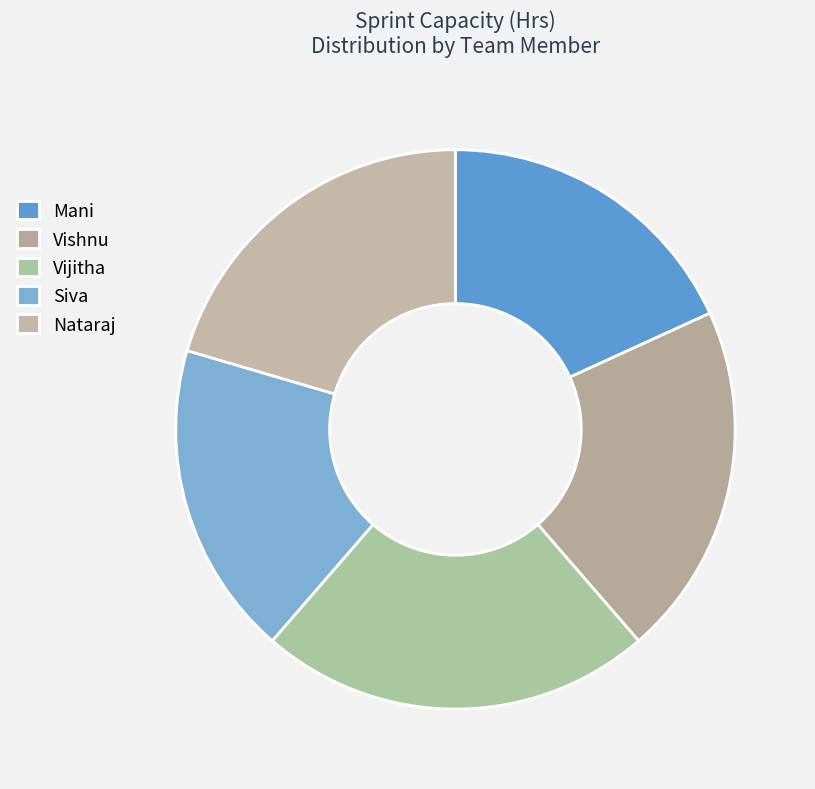

Is there any slice that represents more than half of the pie?

No